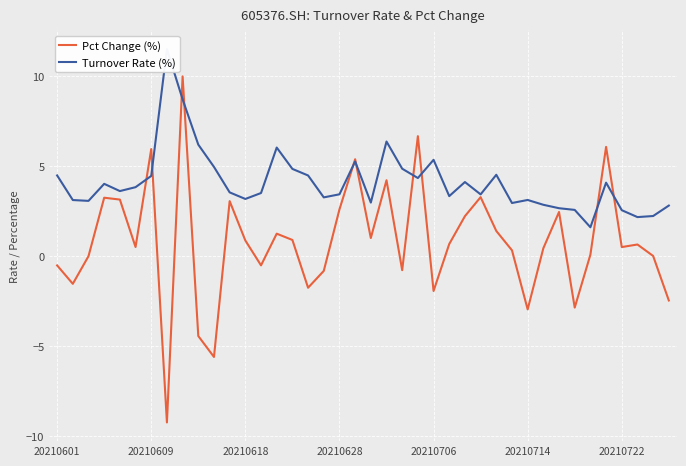

How many data points in Pct Change (%) are less than 0?

13